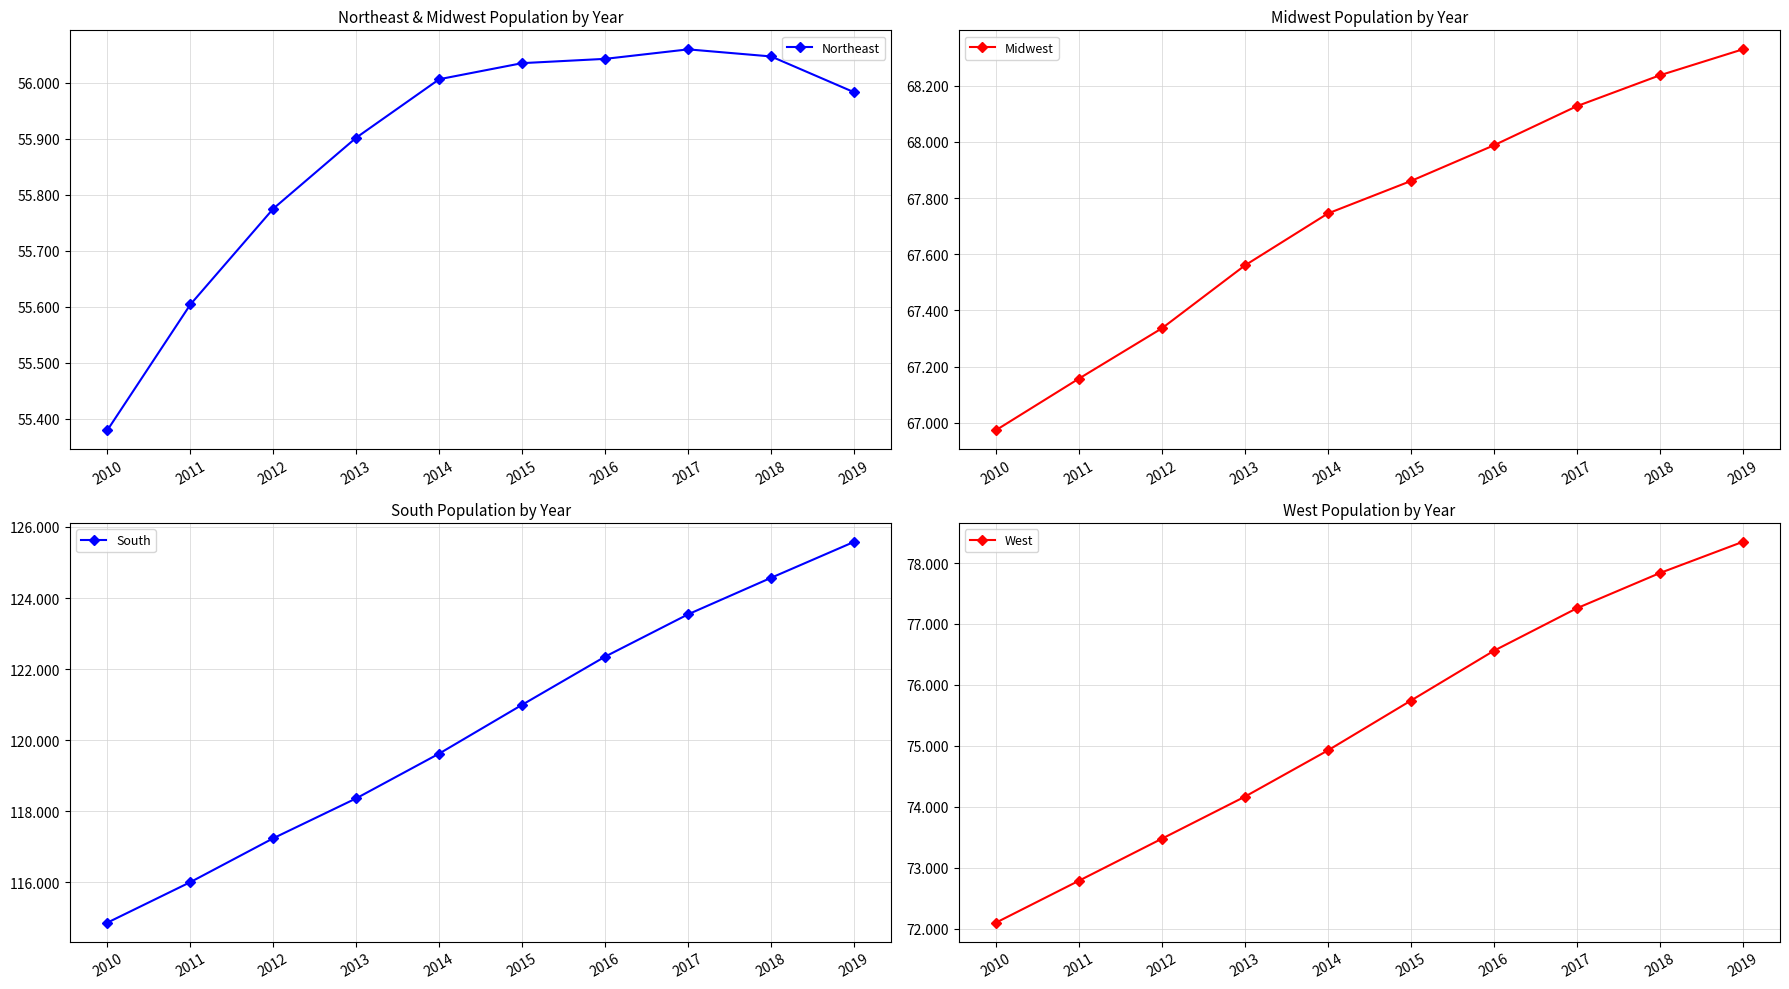

Reading left to right, what are all the values shown in this chart?

Northeast: 55380134	55604223	55775216	55901806	56006011	56034684	56042330	56059240	56046620	55982803
Midwest: 66974416	67157800	67336743	67560379	67745167	67860583	67987540	68126781	68236628	68329004
South: 114866680	116006522	117241208	118364400	119624037	120997341	122351760	123542189	124569433	125580448
West: 72100436	72788329	73477823	74167130	74925793	75742555	76559681	77257329	77834820	78347268